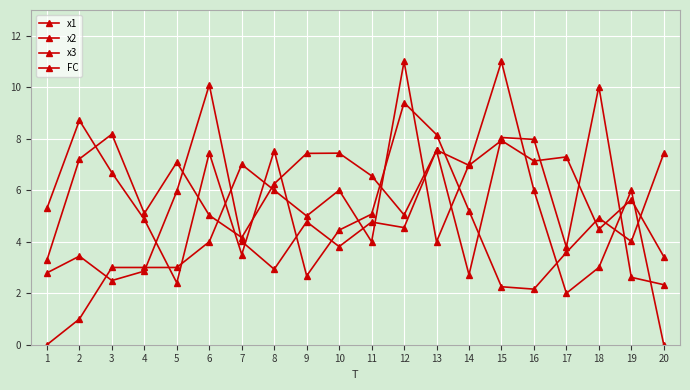

Which category has the highest value in the x2 series?

12